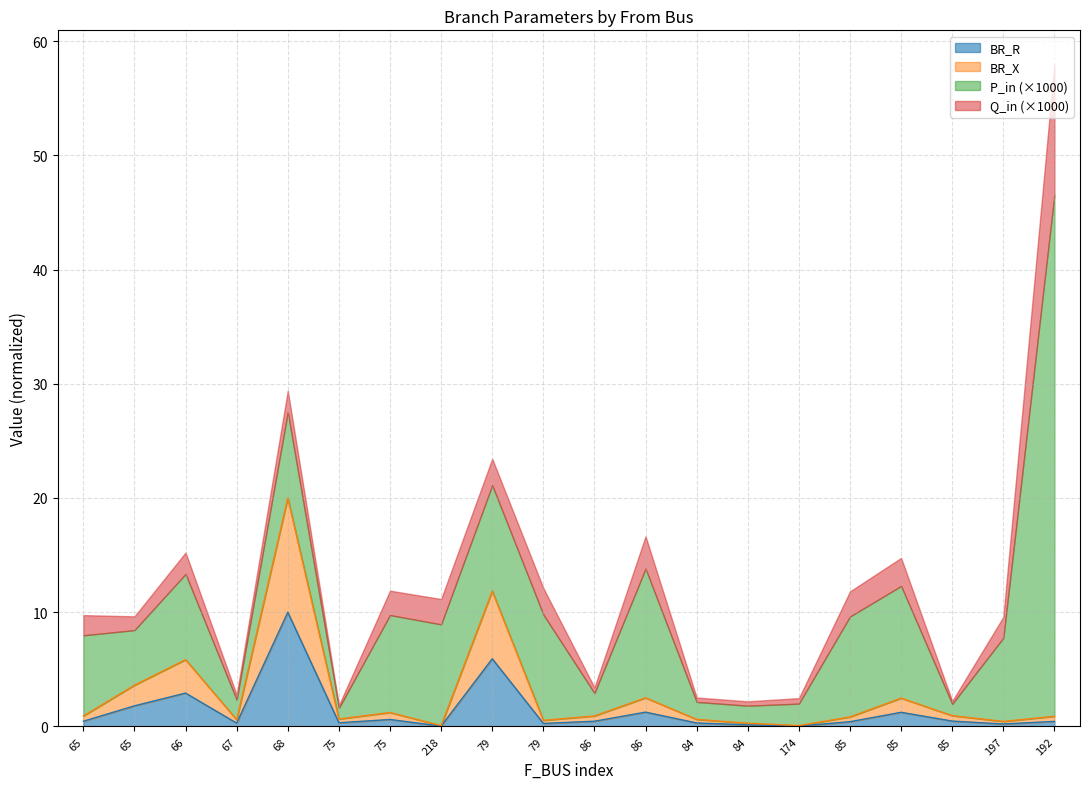

What is the label of the 8th point from the left?

218